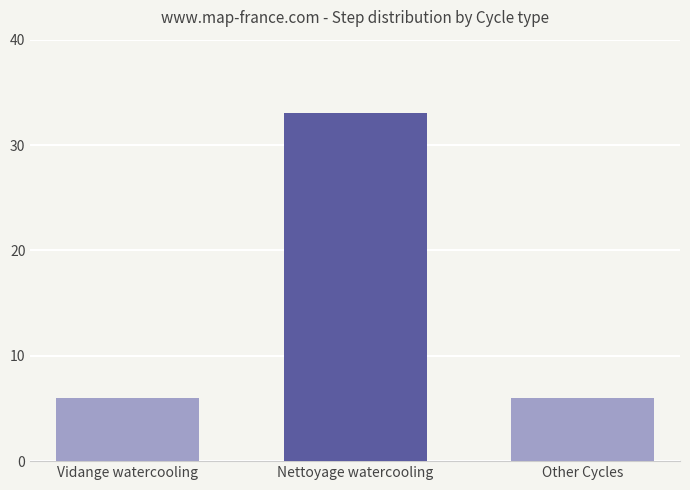

What is the change in value from Nettoyage watercooling to Other Cycles?

-27